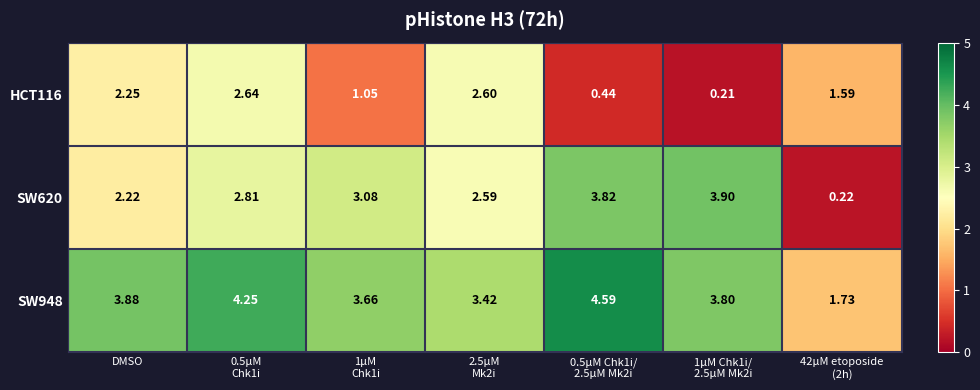

At which label does SW620 first exceed 2?

DMSO